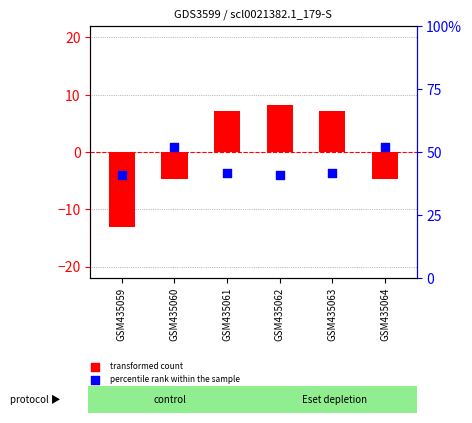

What is the total value across all series at GSM435060?

-3.9